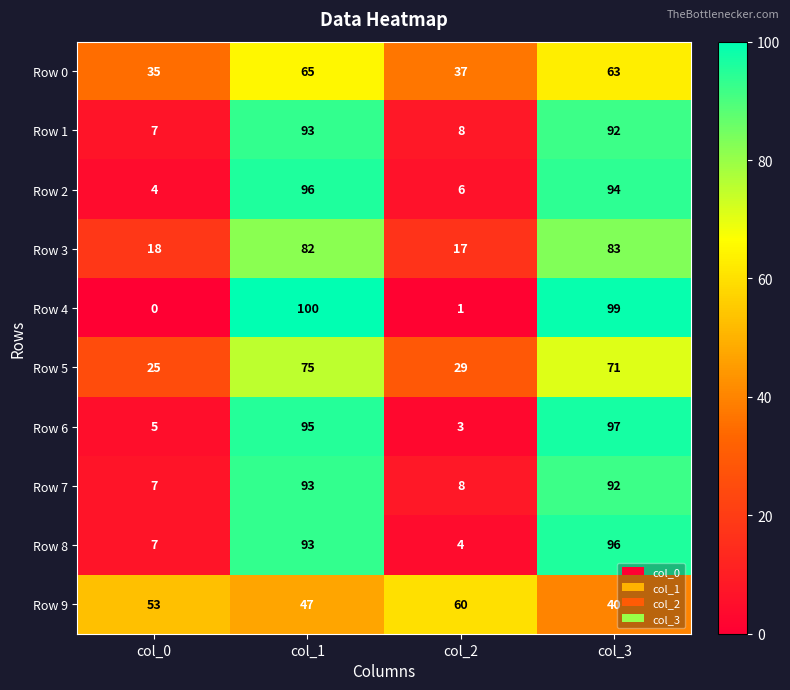

What is the average value of the Row 2 series?

50